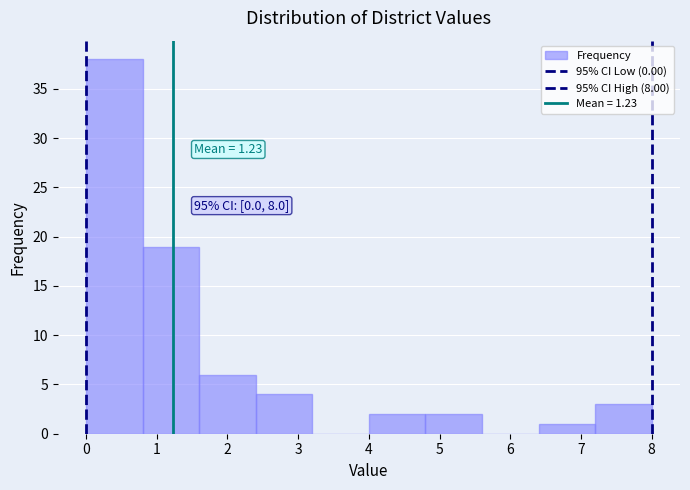

Over which range of the x-axis is the bar tallest?

0.0 to 0.8